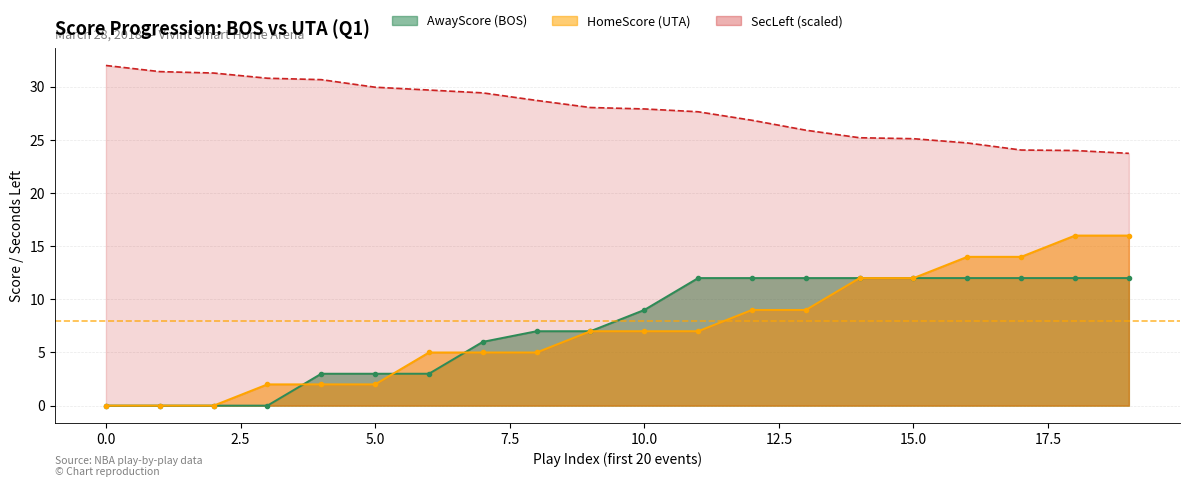

True or false: HomeScore and SecLeft cross at least once.

False